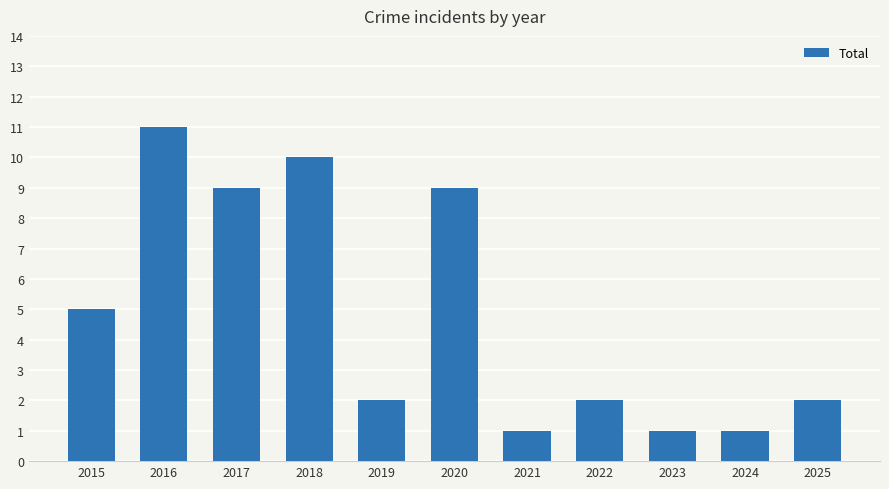

At which category does the chart reach its peak across all series?

2016